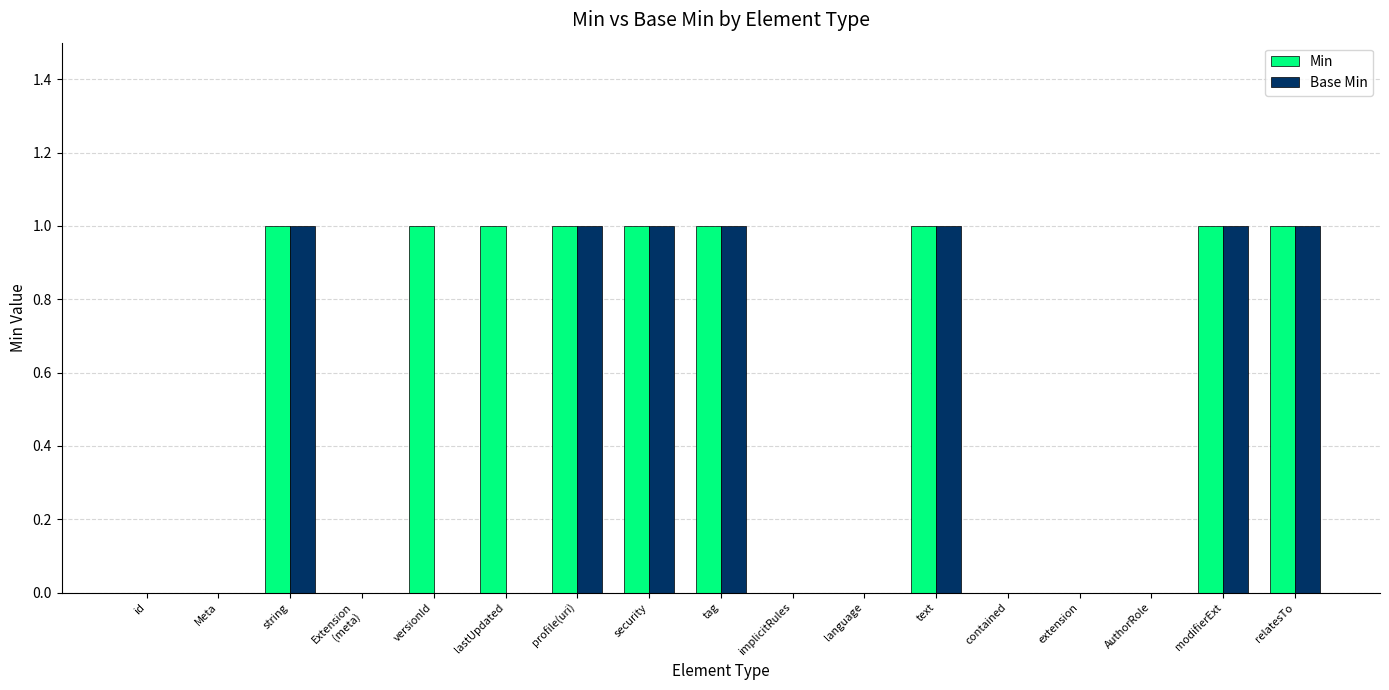

What is the sum of all Base Min values?

7